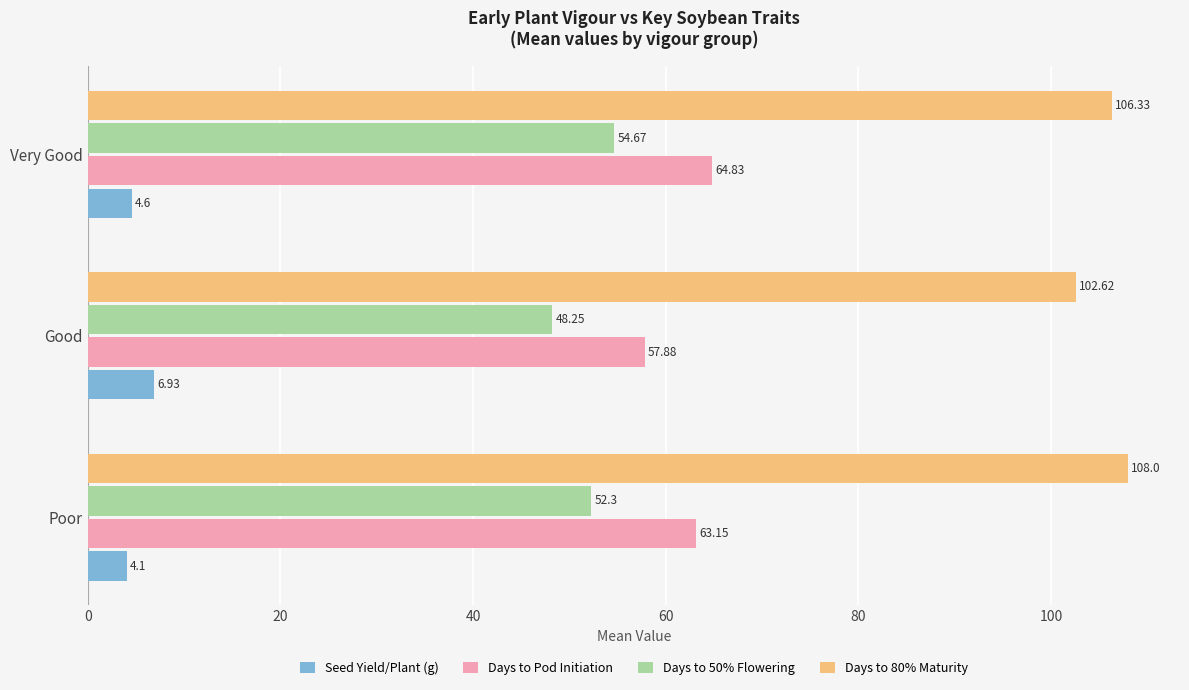

How many distinct data groups are displayed?

4